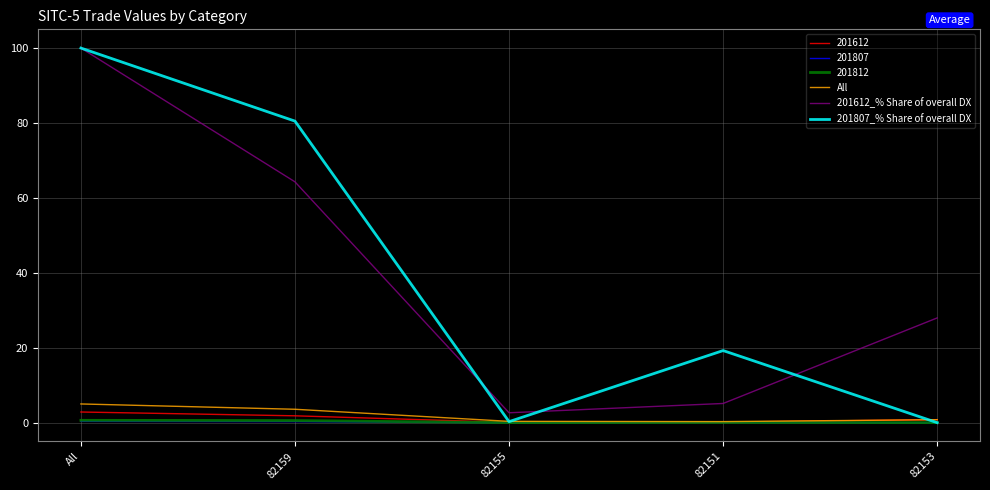

List the labels in order of 201612_% Share of overall DX value, largest first.

All, 82159, 82153, 82151, 82155